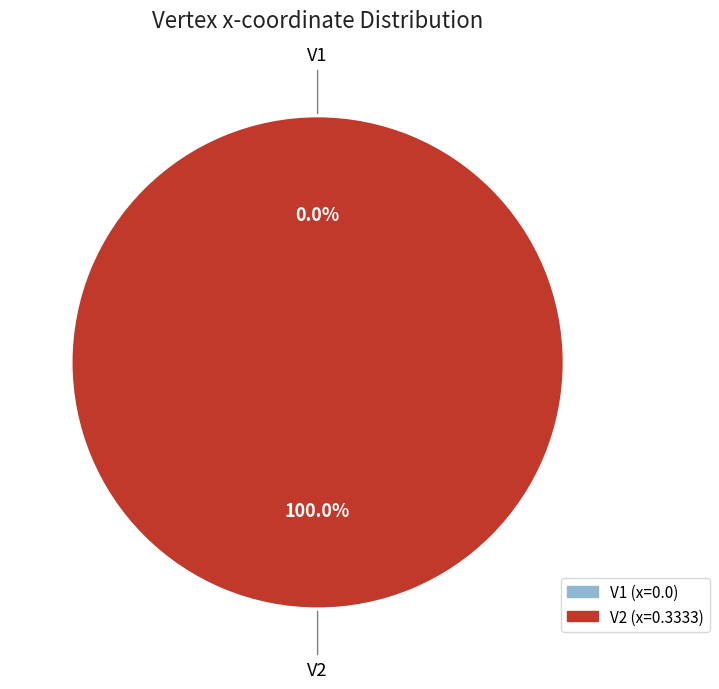

Which category accounts for the majority?

V2